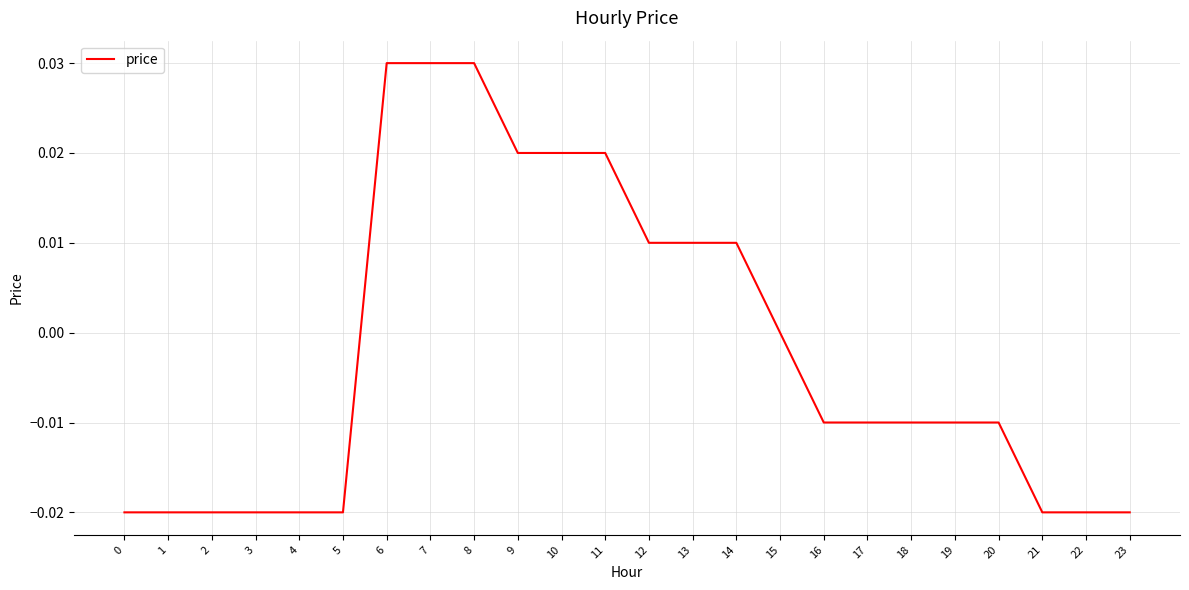

The chart shows a value of -0.0 at 5. True or false?

True